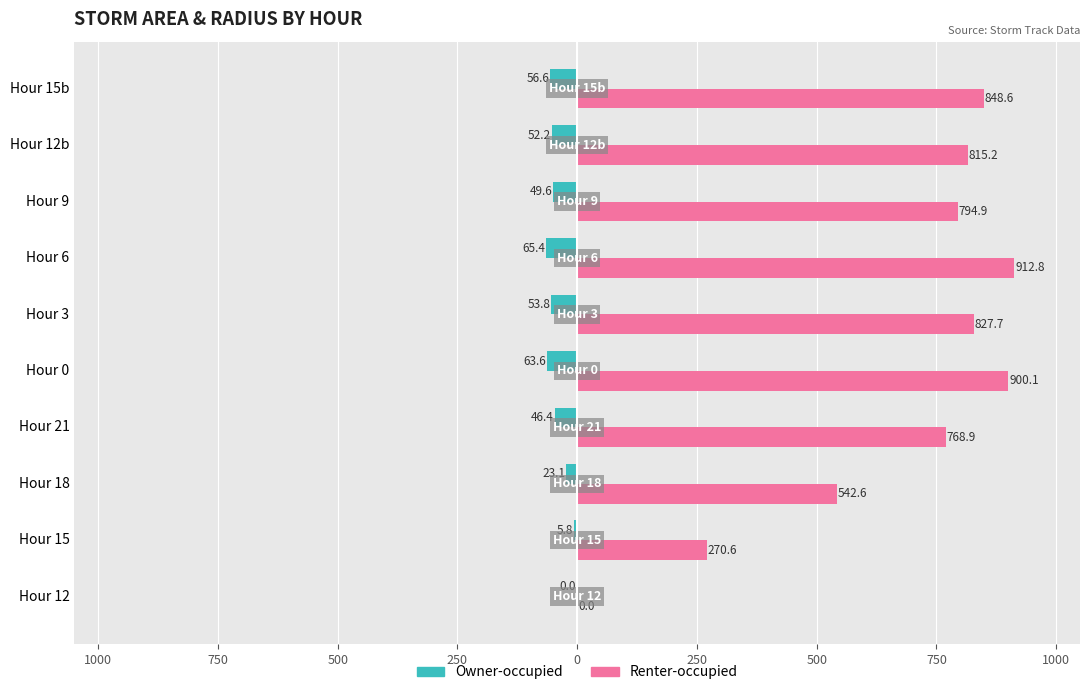

What is the smallest value displayed?

-65.4